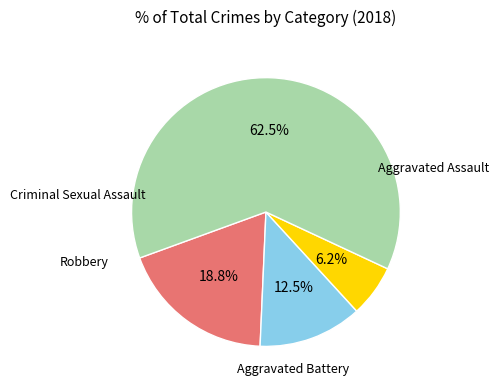

Is there a majority slice in this chart?

Yes